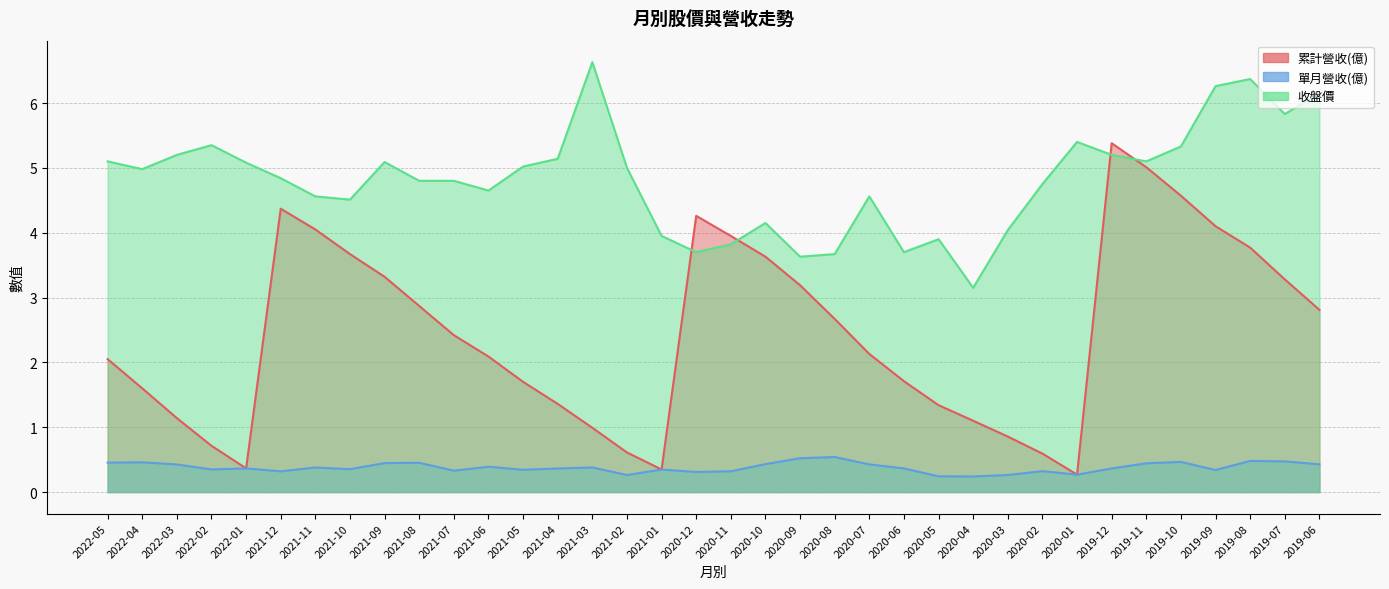

At how many categories does at least one series exceed 4?

29